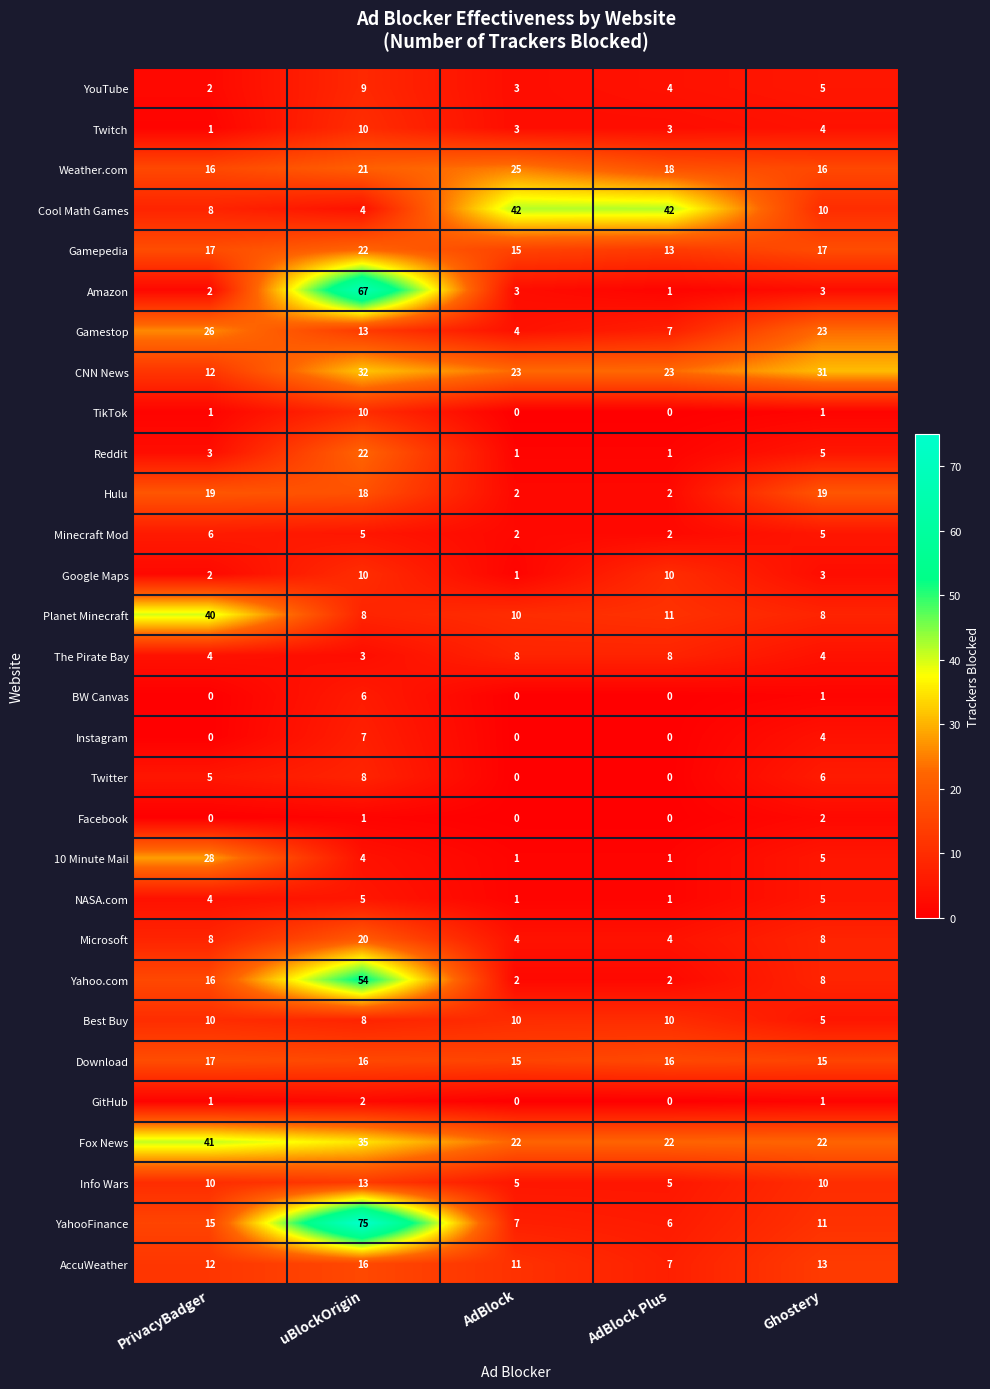

Which series has the largest total across all categories?

Fox News